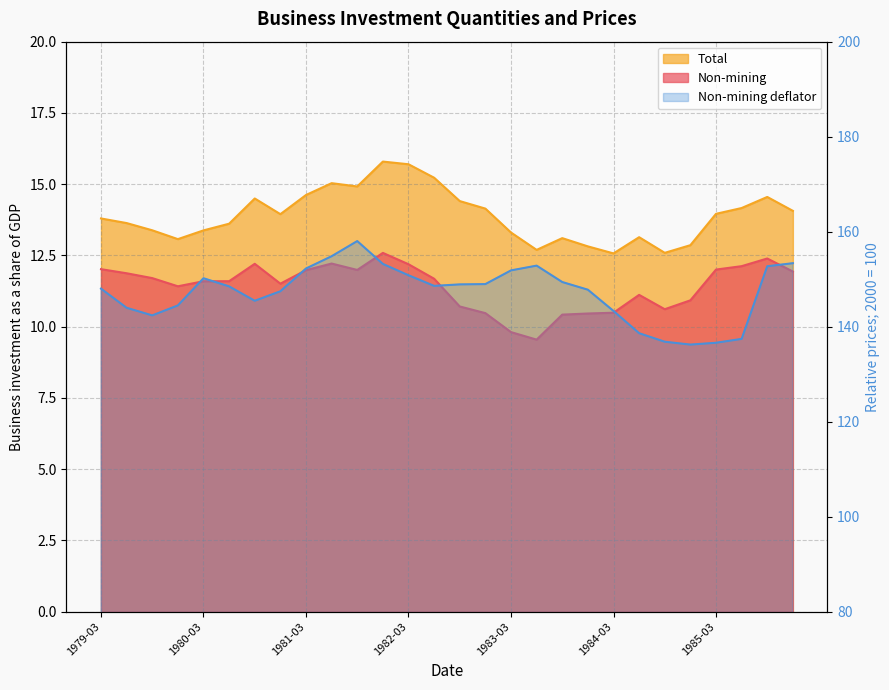

What is the spread (max minus min) of values at 1985-06?

125.3